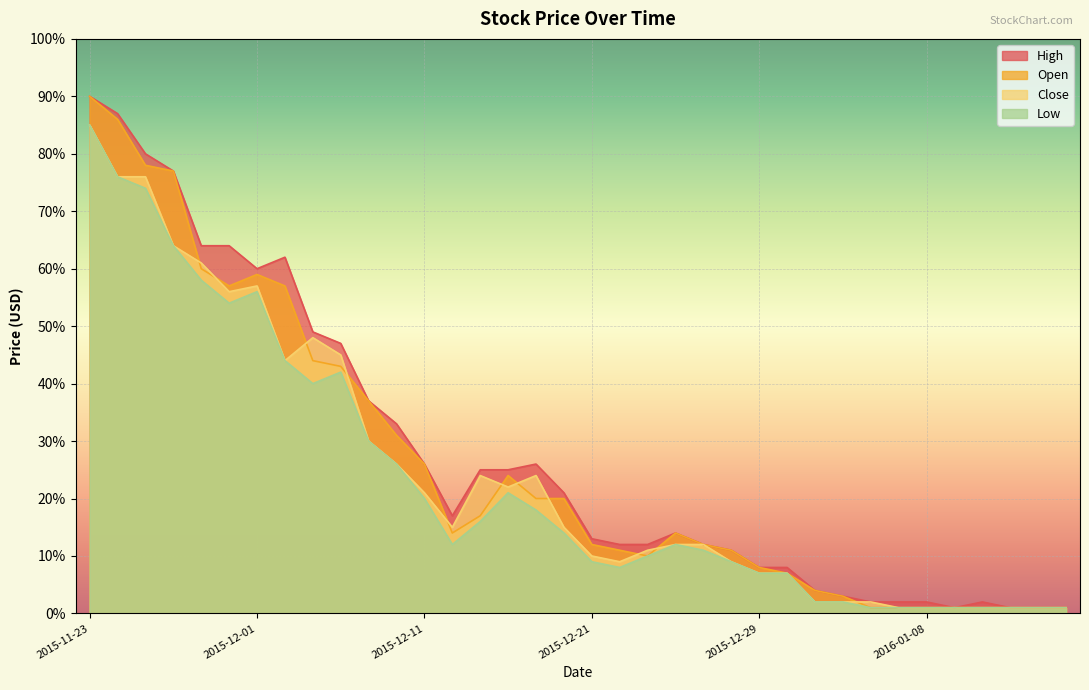

True or false: Low has a value of 0.7 at 2015-11-25.

True